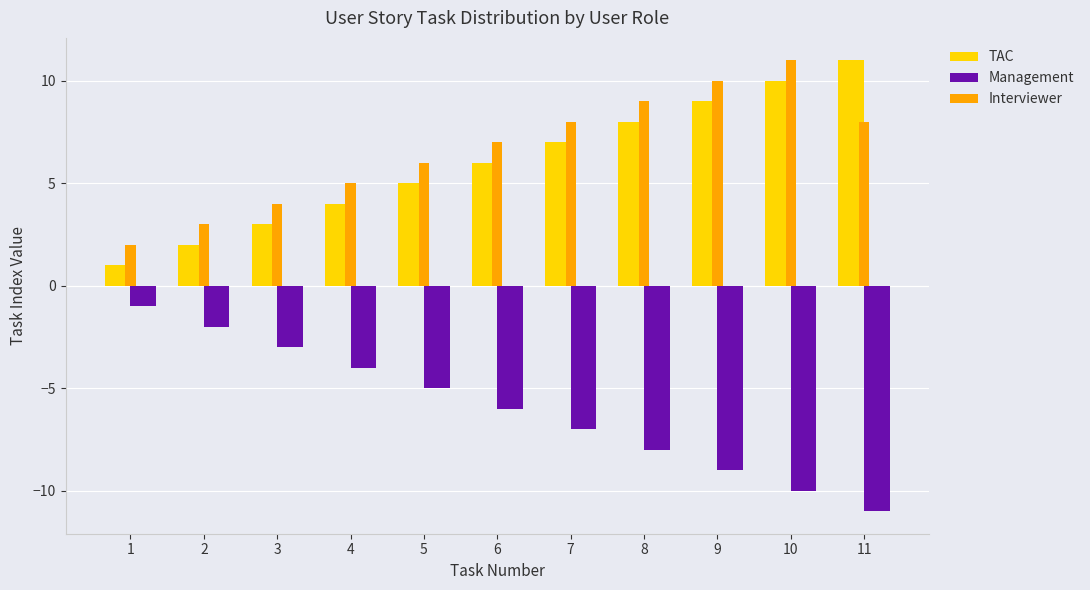

What is the minimum value shown in the chart?

-11